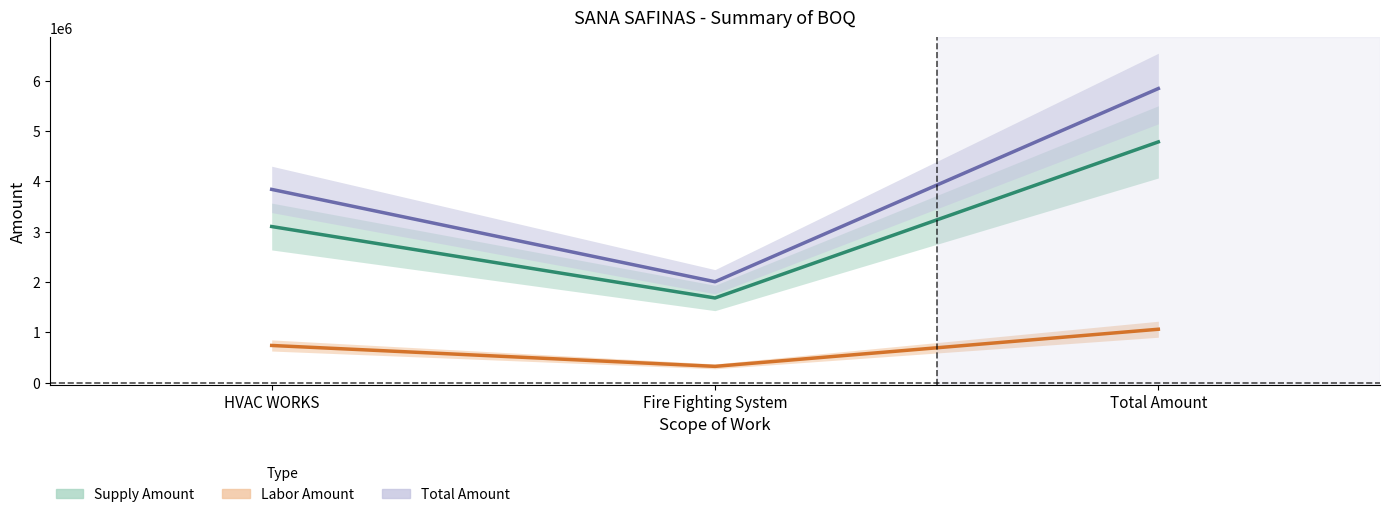

What is the label of the 1st point from the right?

Total Amount